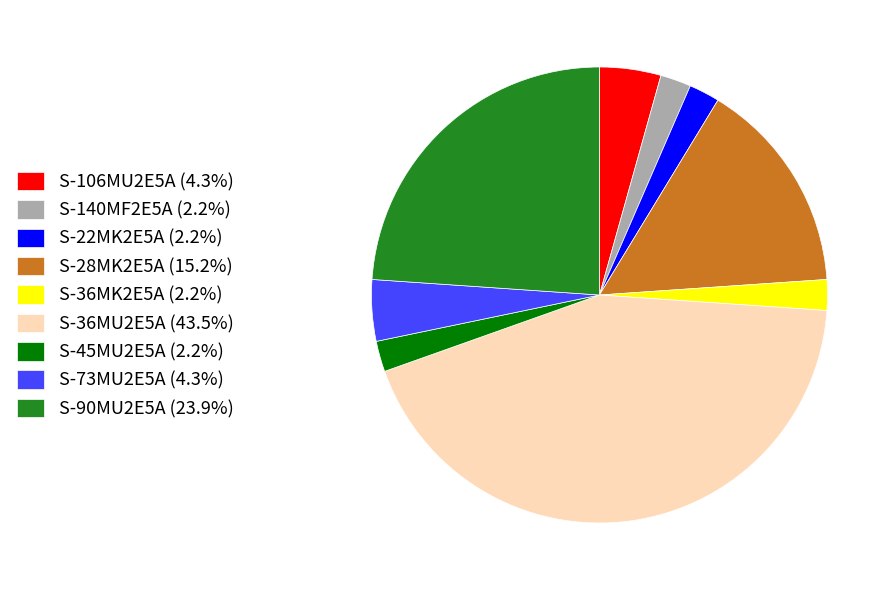

True or false: S-36MK2E5A accounts for 2% of the total.

True